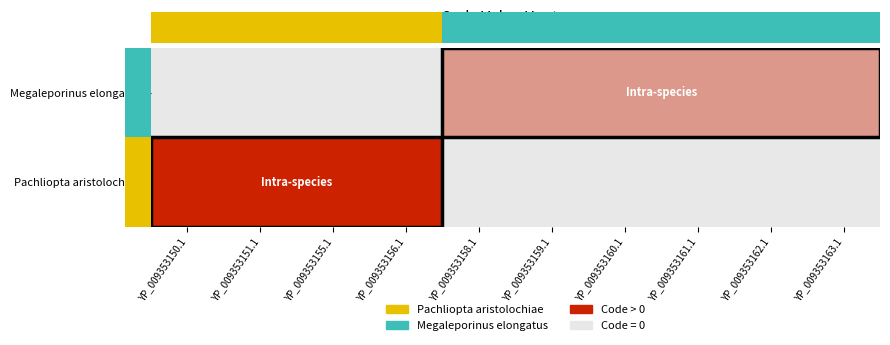

Which series changed the most between YP_009353150.1 and YP_009353162.1?

Pachliopta aristolochiae